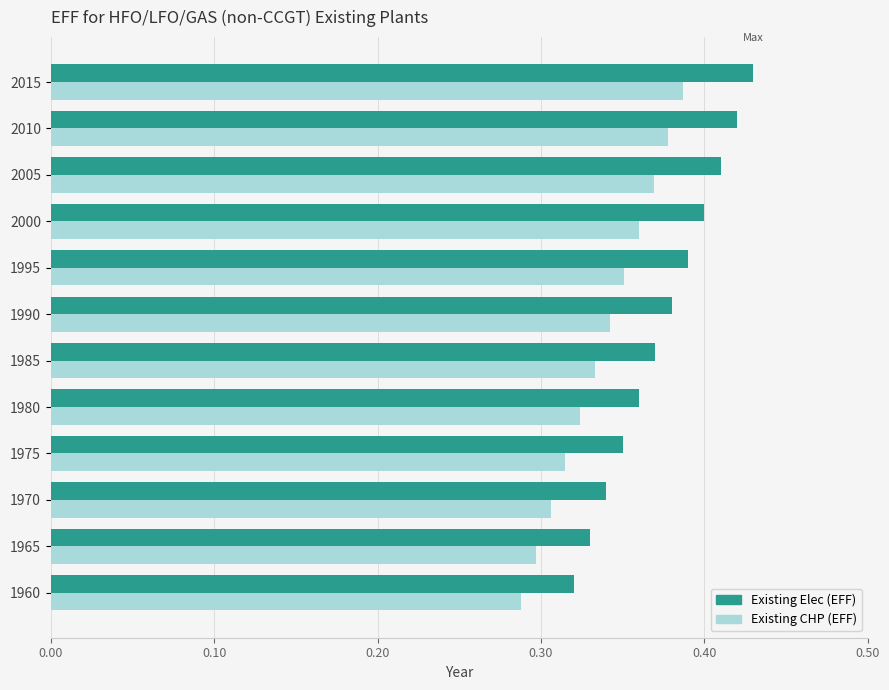

Is it true that Existing Elec (EFF) equals 0.3 at 1965?

True